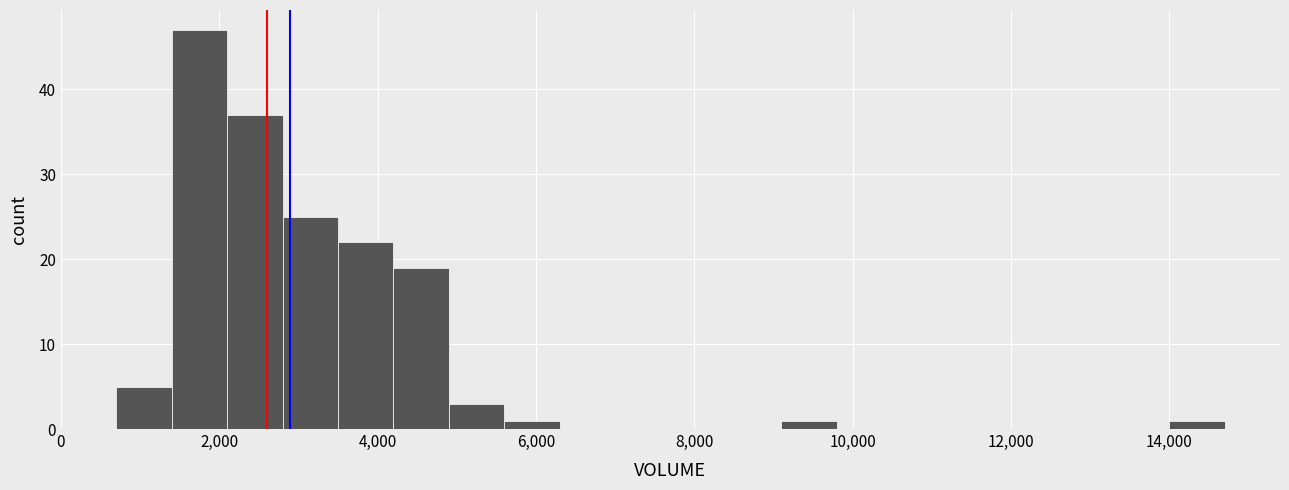

Read against the x-axis, roughly where is the centre of the tallest bar?

1800